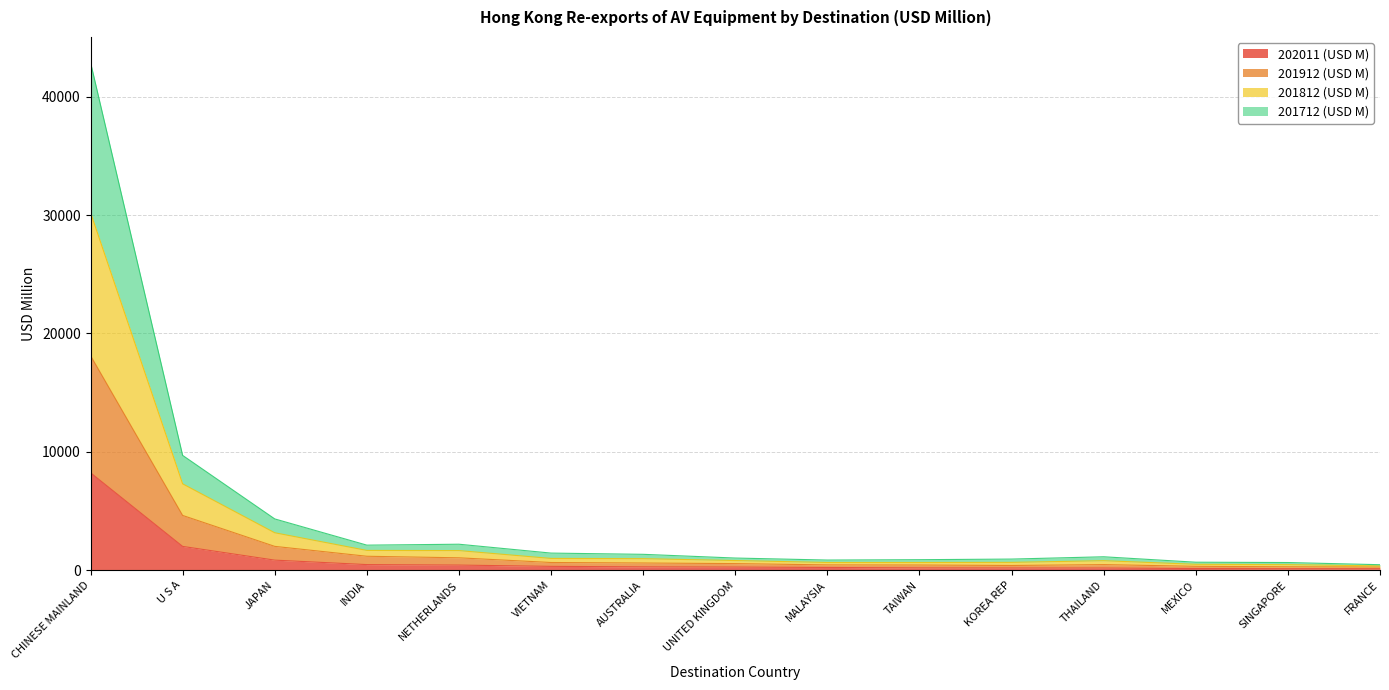

How many lines are shown in the chart?

4